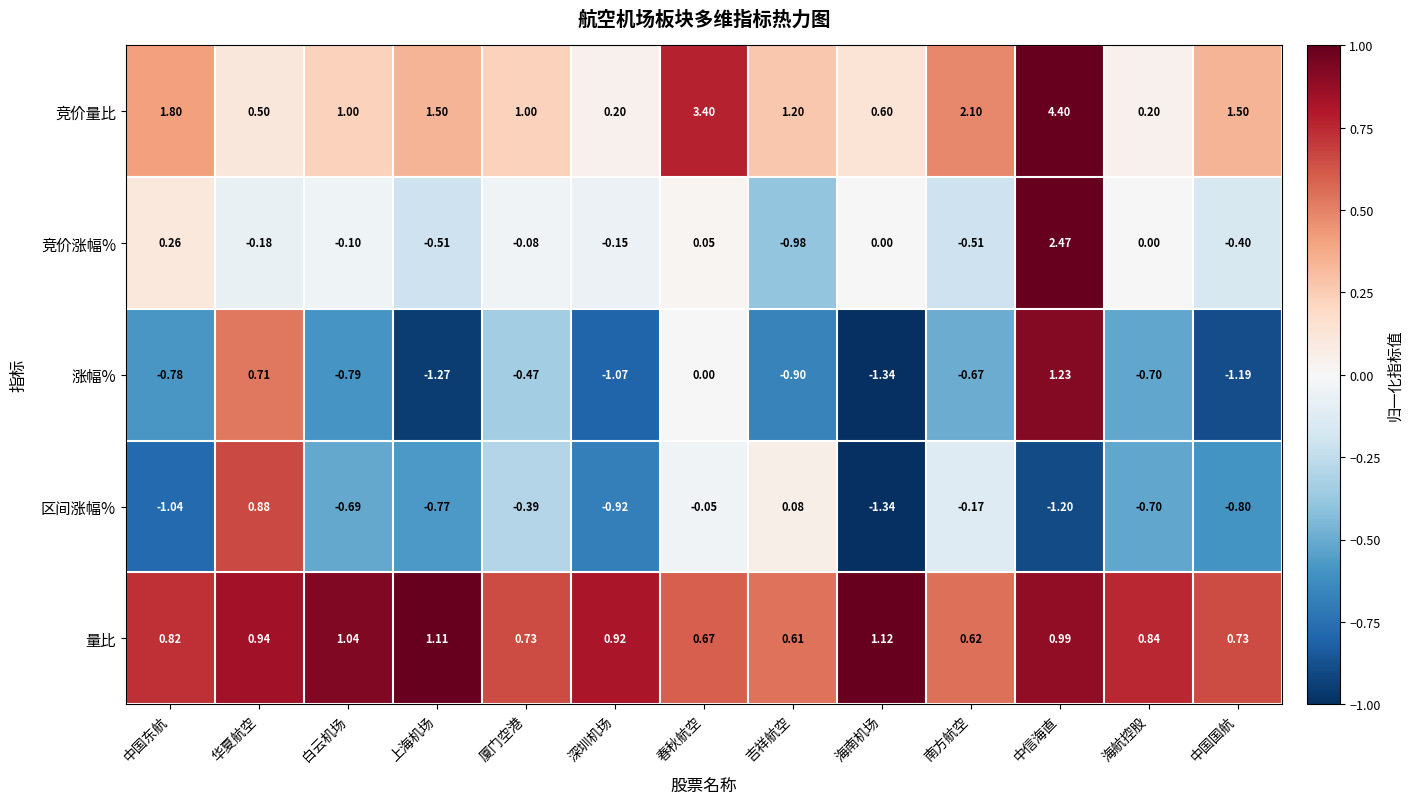

At which category is the sum across all series the highest?

中信海直